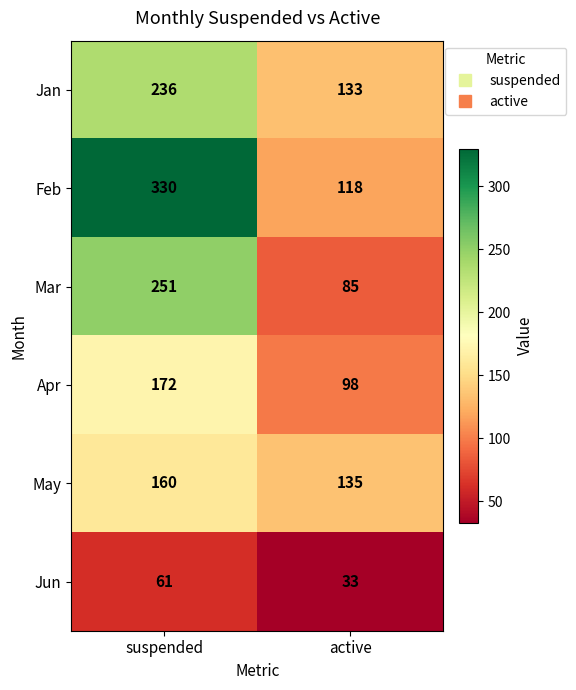

List the series in order of their peak value, highest first.

Feb, Mar, Jan, Apr, May, Jun